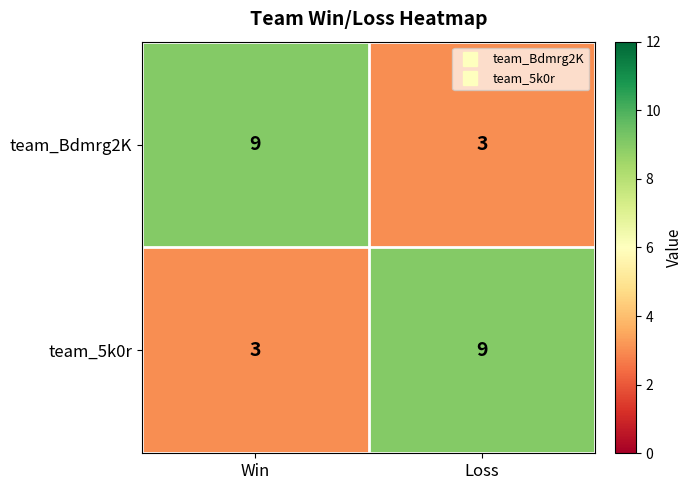

Read the team_5k0r value at Loss.

9